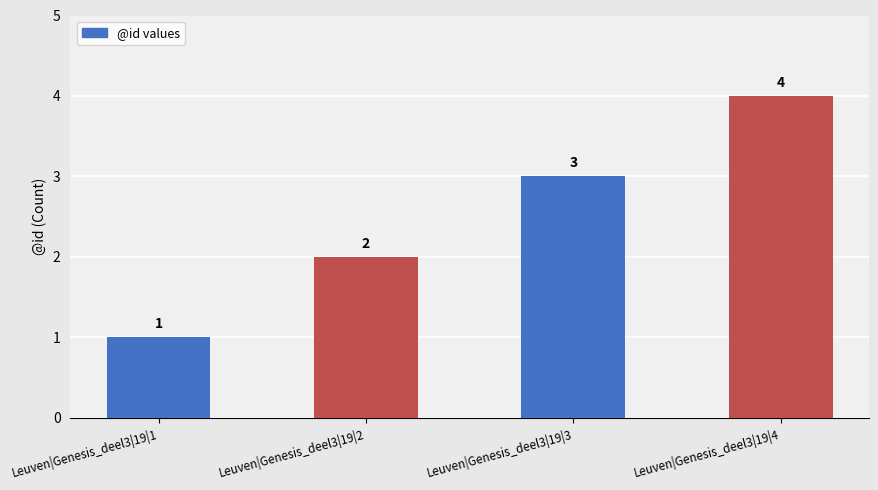

At which label is the value closest to 2?

Leuven|Genesis_deel3|19|2